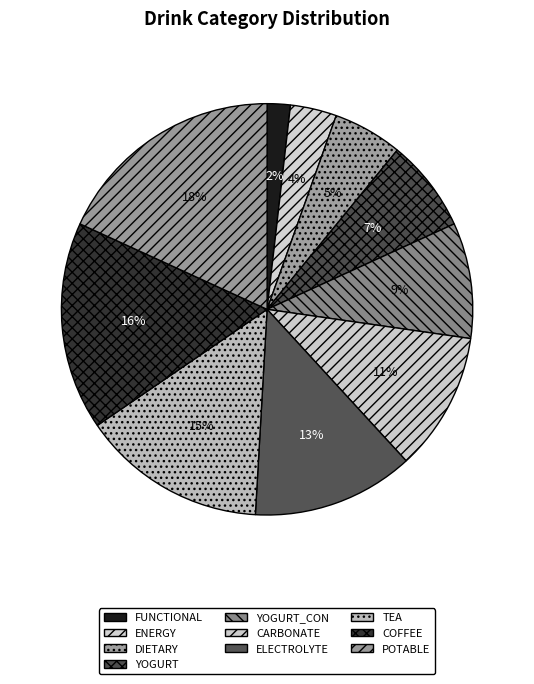

Does YOGURT account for over 50% of the chart?

No